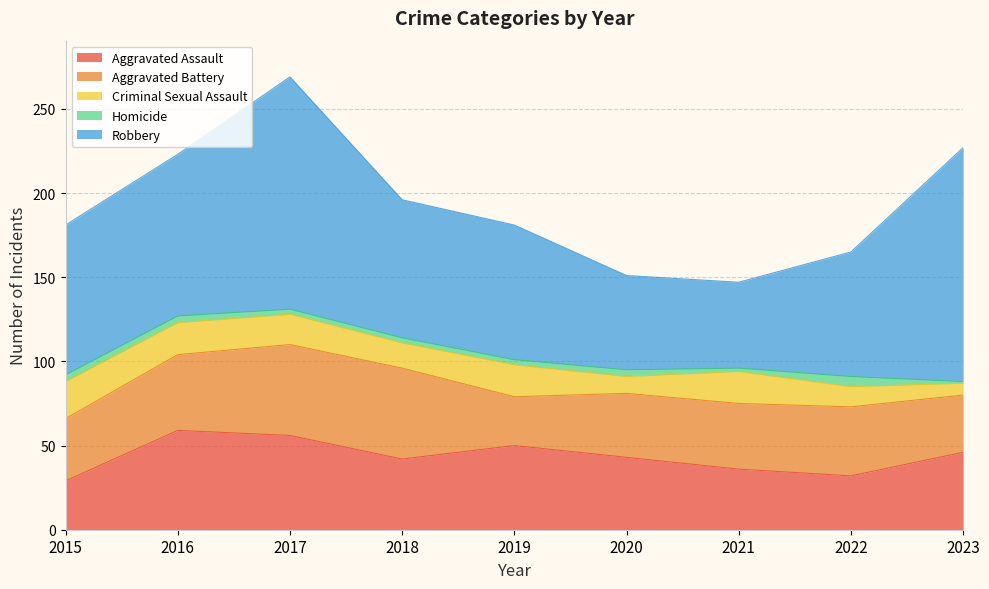

Between 2020 and 2017, which is larger?

2017